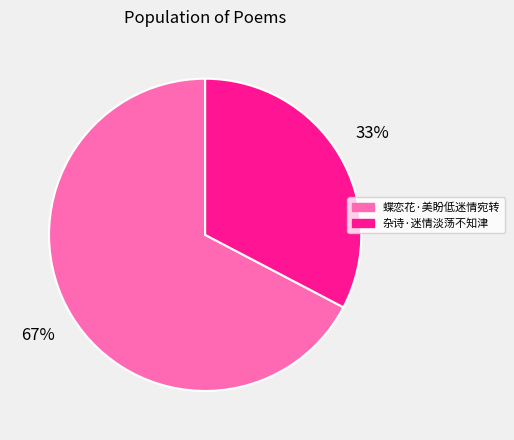

Combined, do 杂诗·迷情淡荡不知津 and 蝶恋花·美盼低迷情宛转 account for over 50%?

Yes